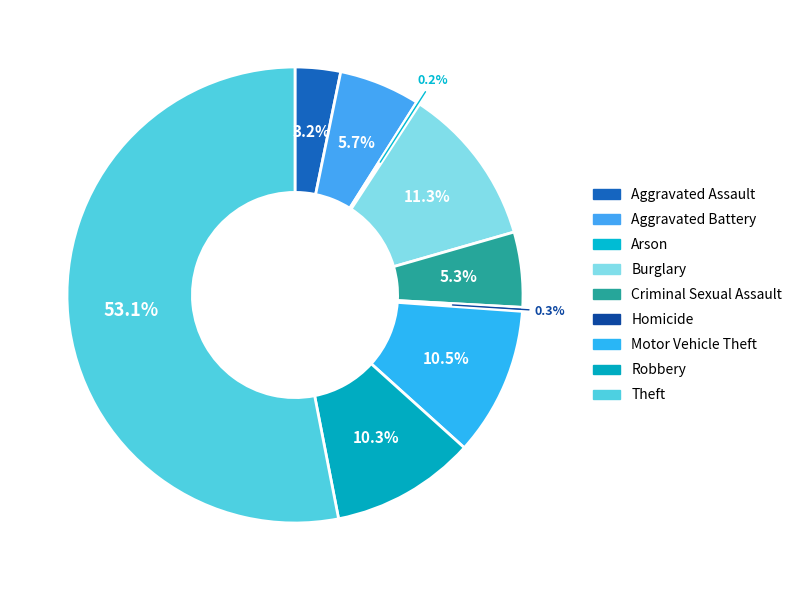

Is there any slice that represents more than half of the pie?

Yes